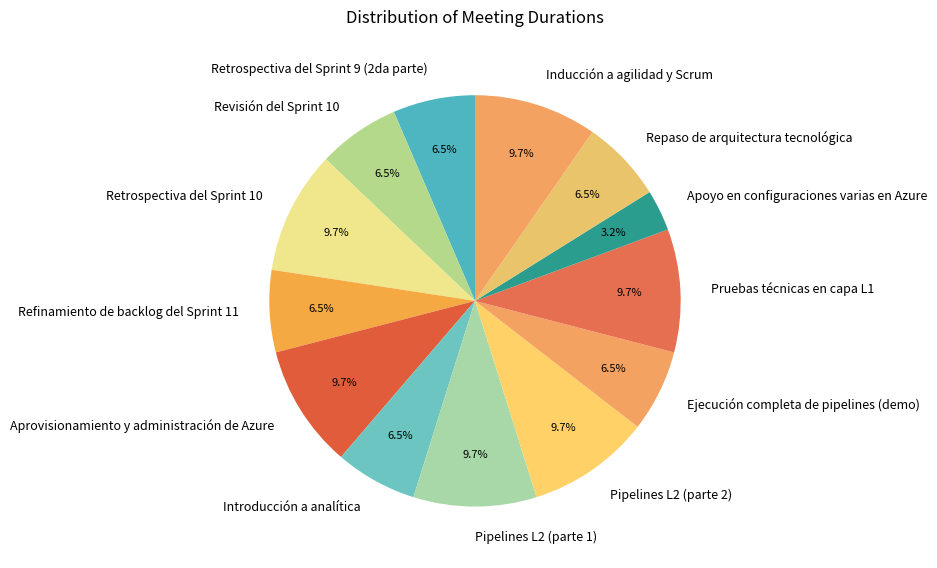

Count the number of slices in the pie.

13